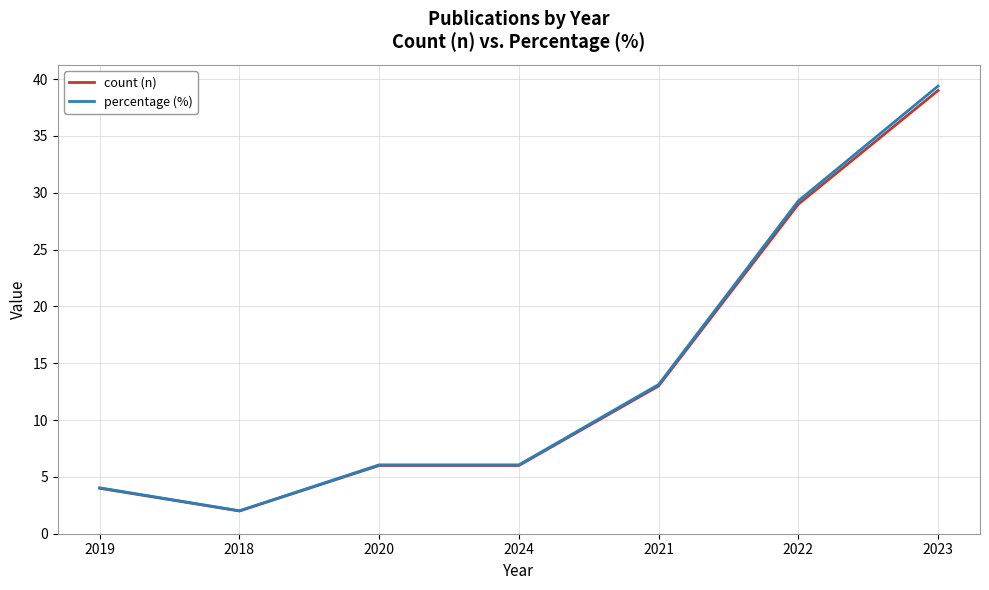

How many lines are shown in the chart?

2